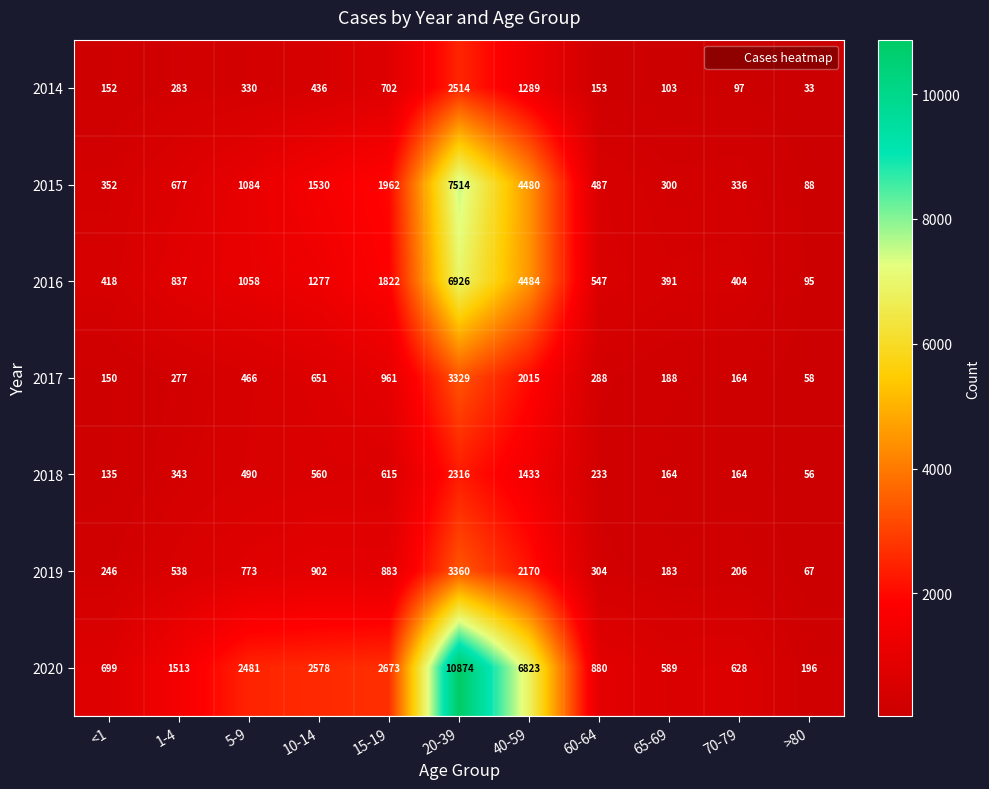

True or false: 2018 has a value of 101 at 70-79.

False